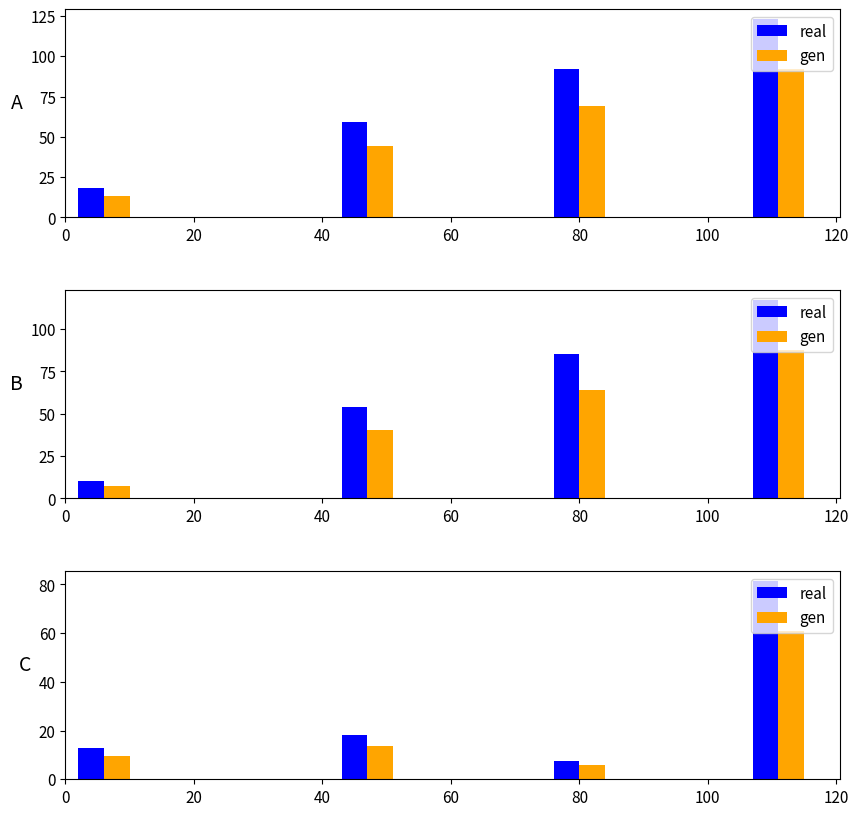

True or false: gen has a value of 5.5 at 0.

False